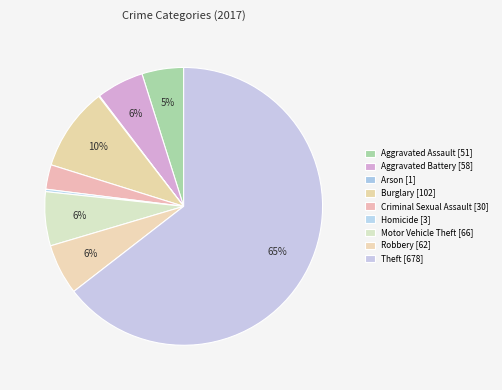

Which category has the smallest portion of the pie?

Arson